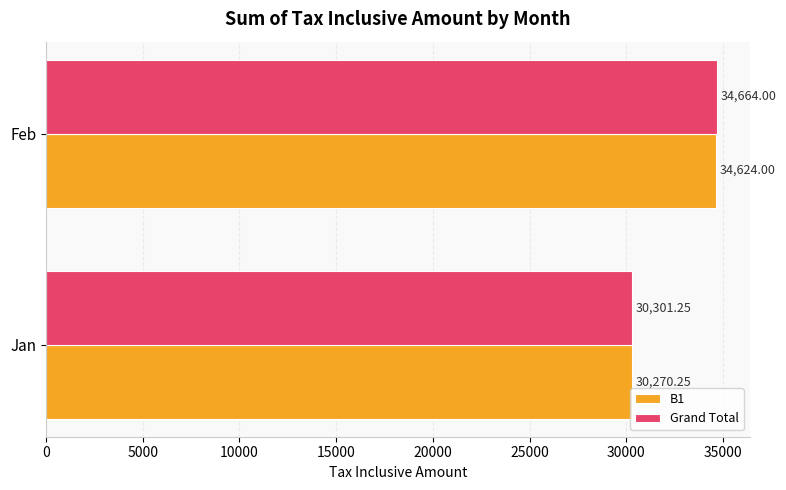

Which category has the lowest value in the B1 series?

Jan